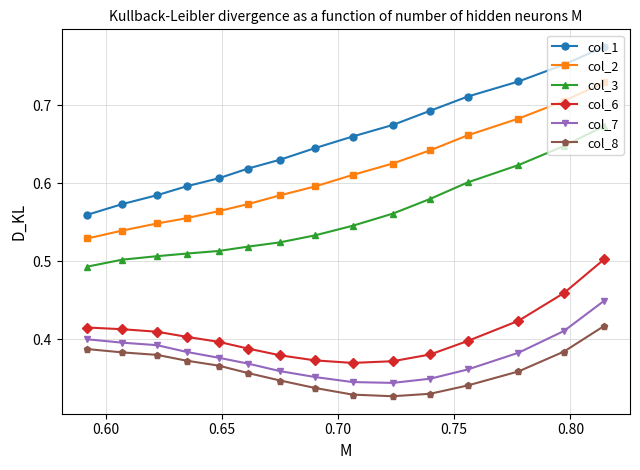

Does the chart have visible grid lines?

Yes